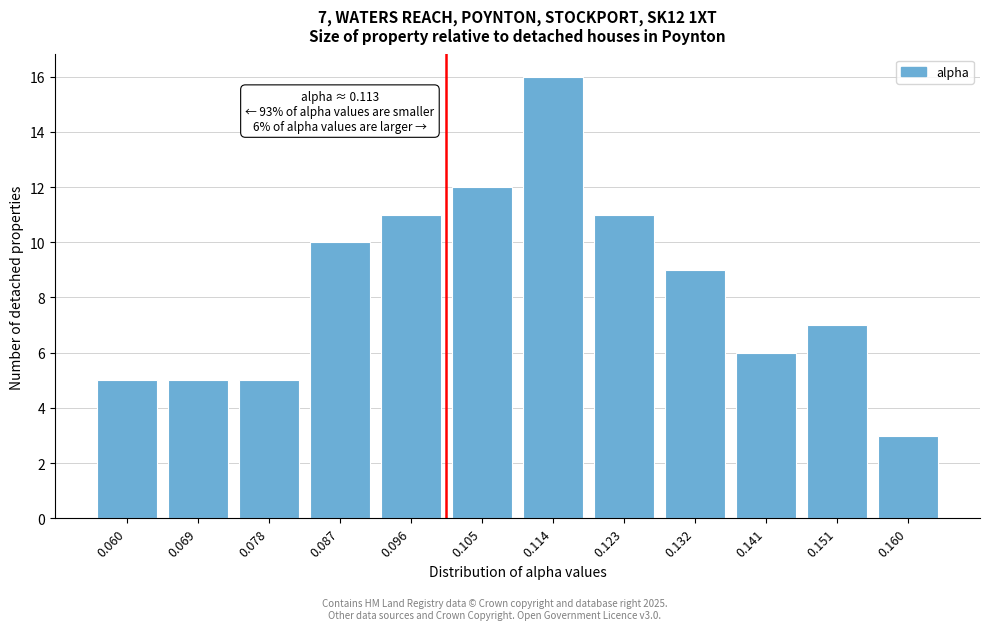

Reading left to right, extract all data points from this chart.

0.060=5	0.069=5	0.078=5	0.087=10	0.096=11	0.105=12	0.114=16	0.123=11	0.132=9	0.141=6	0.151=7	0.160=3